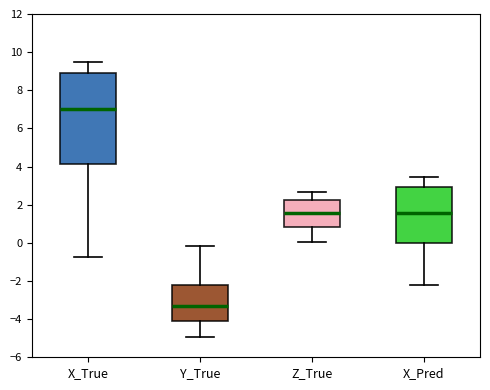

Reading left to right, transcribe this box plot: for each box, give where its median line is, the range the box spans, and where its two whiskers end, as read against the y-axis. The values are not printed on the chart, so give them approximately, as read against the axis.

X_True: median 7.0, box 4.2 to 9.0, whiskers -0.8 to 9.4
Y_True: median -3.4, box -4.2 to -2.2, whiskers -5.0 to -0.2
Z_True: median 1.6, box 0.8 to 2.2, whiskers 0.0 to 2.6
X_Pred: median 1.6, box 0.0 to 3.0, whiskers -2.2 to 3.4